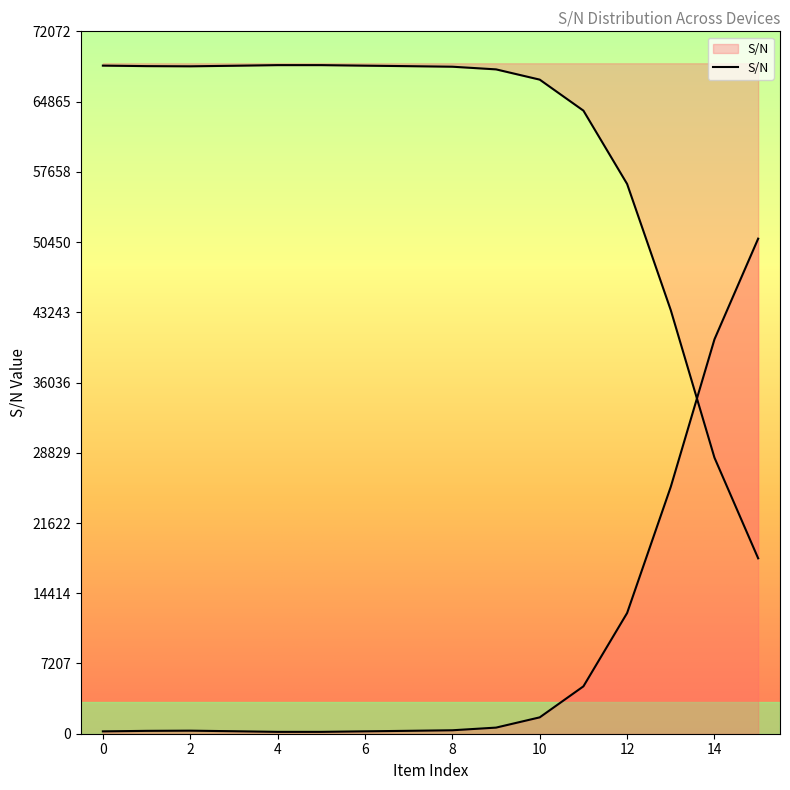

True or false: there are more than 1 points higher than both neighbors.

True